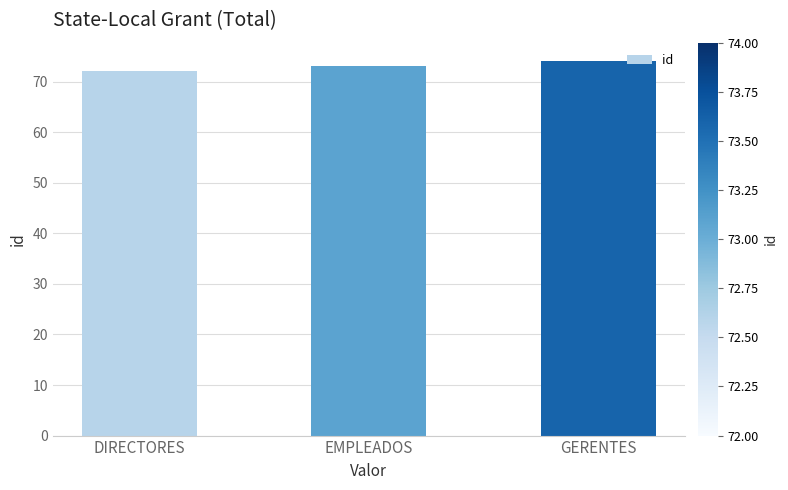

Which category has the lowest value across all series?

DIRECTORES